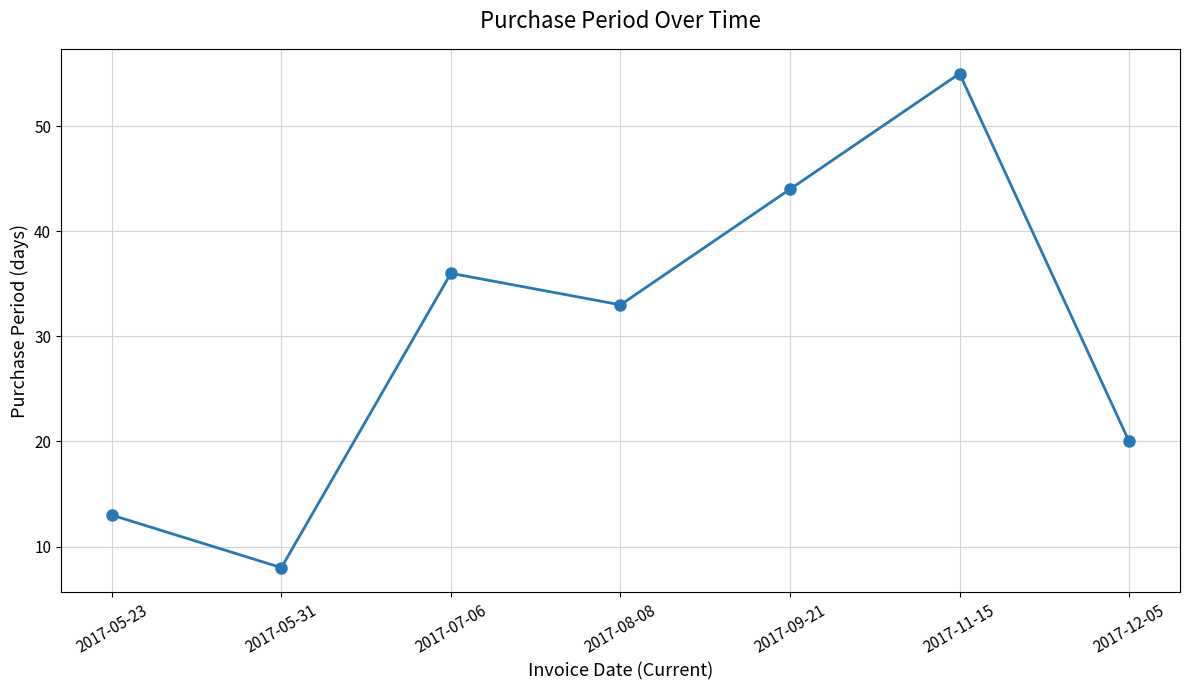

What is the label of the 6th point from the right?

2017-05-31